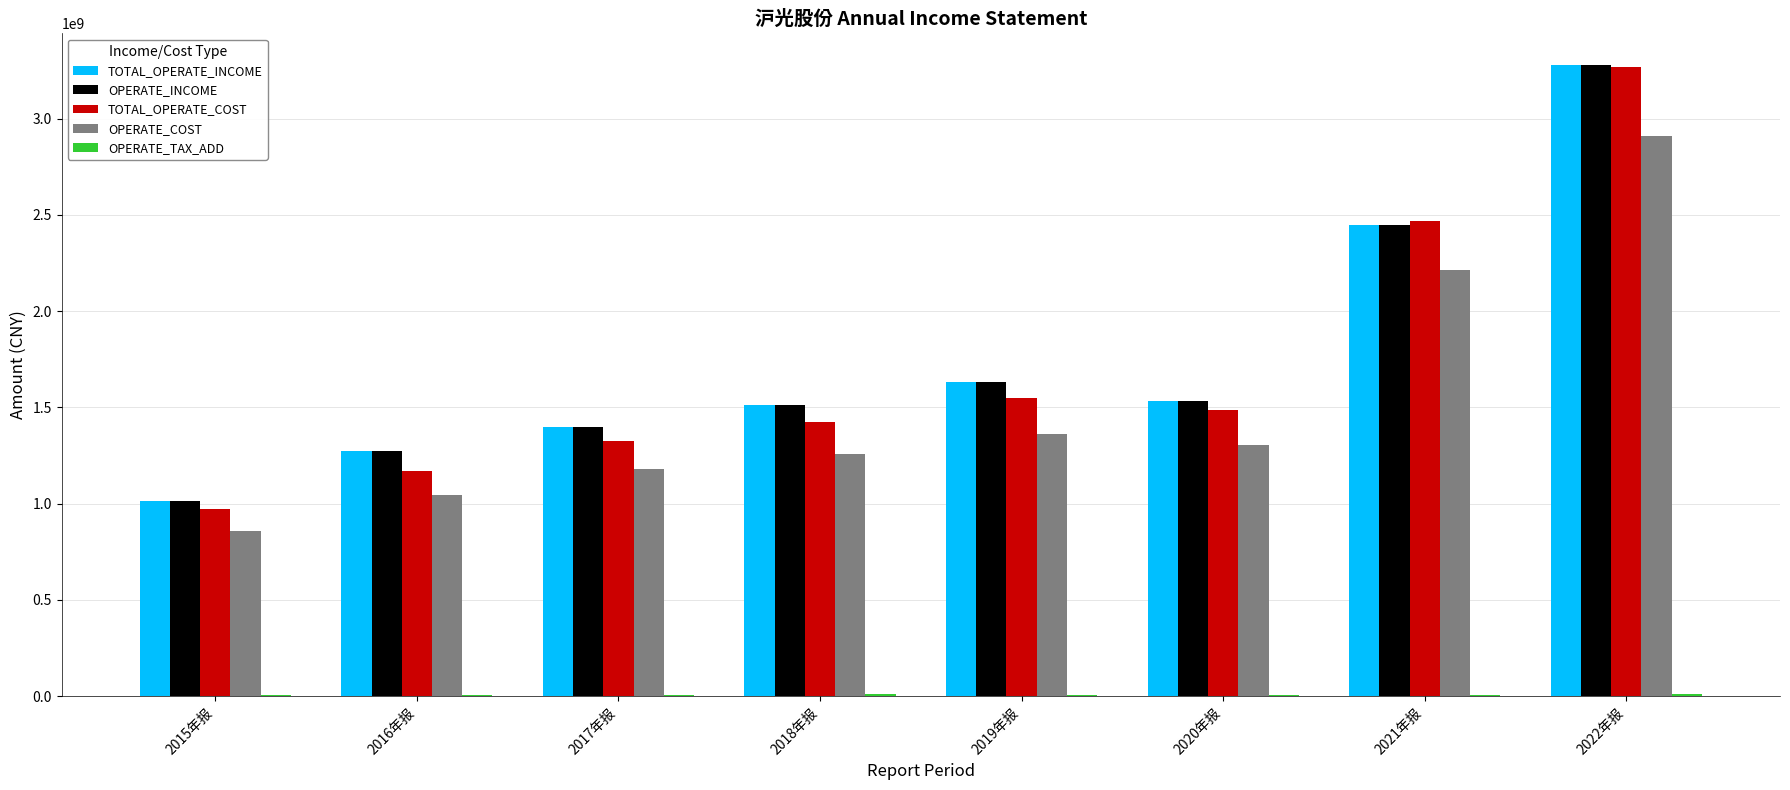

At which category is the sum across all series the highest?

2022年报